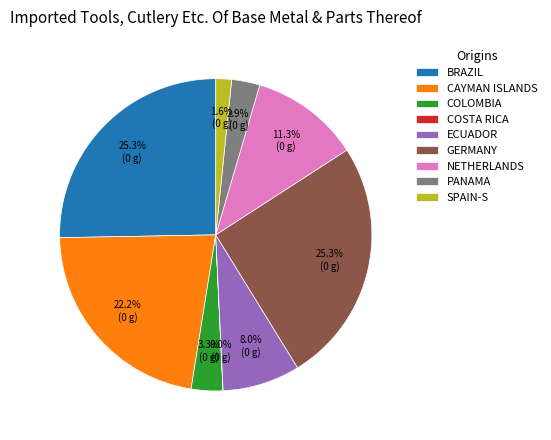

What percentage is NOT represented by BRAZIL?

74.7%